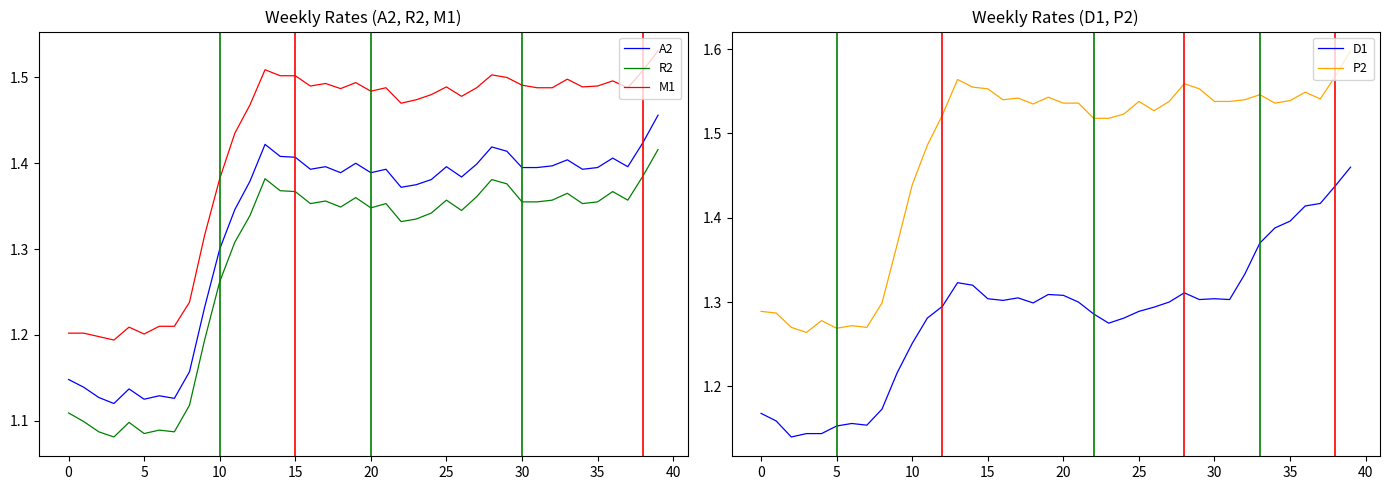

True or false: M1 and A2 cross at least once.

False